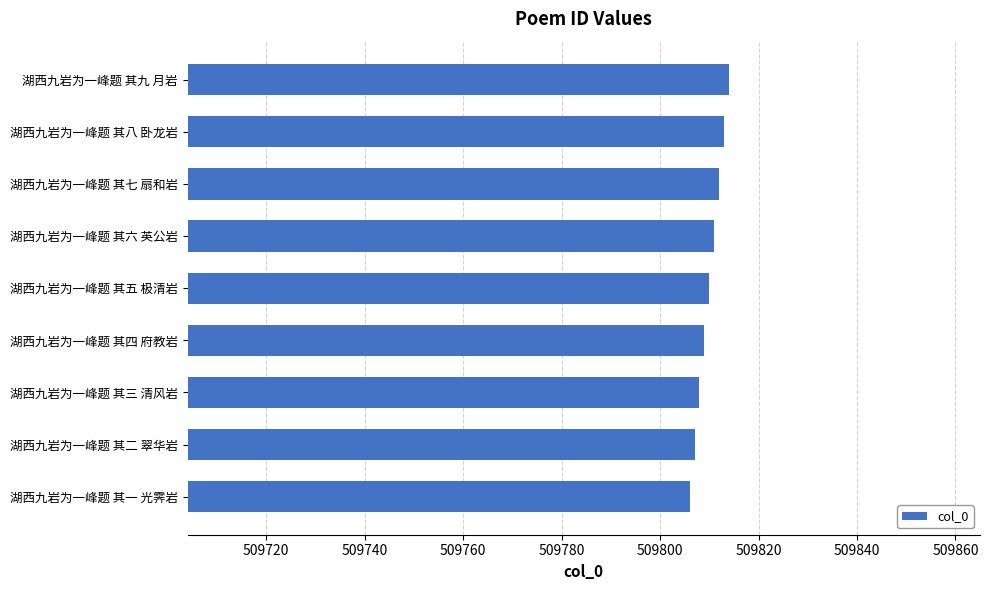

What is the difference between the values at 湖西九岩为一峰题 其一 光霁岩 and 湖西九岩为一峰题 其九 月岩?

8